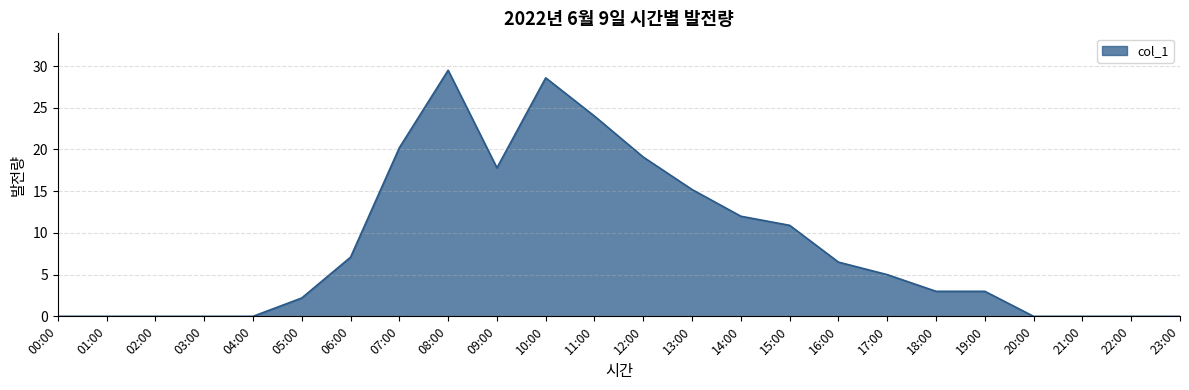

Which has a higher value, 10:00 or 11:00?

10:00